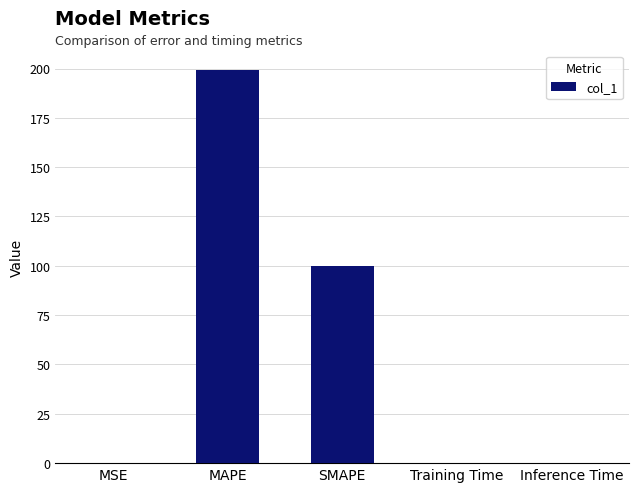

True or false: the data shows 0.0 at Training Time.

True